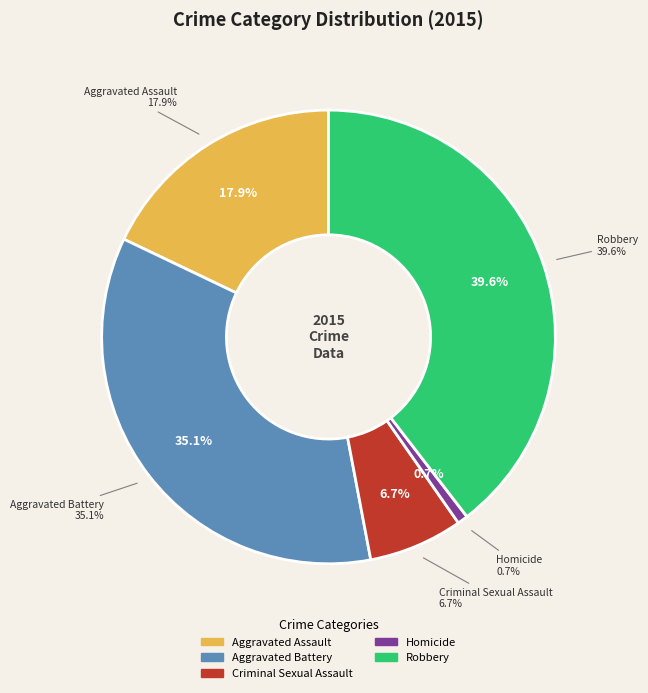

Rank the categories by value from highest to lowest.

Robbery, Aggravated Battery, Aggravated Assault, Criminal Sexual Assault, Homicide